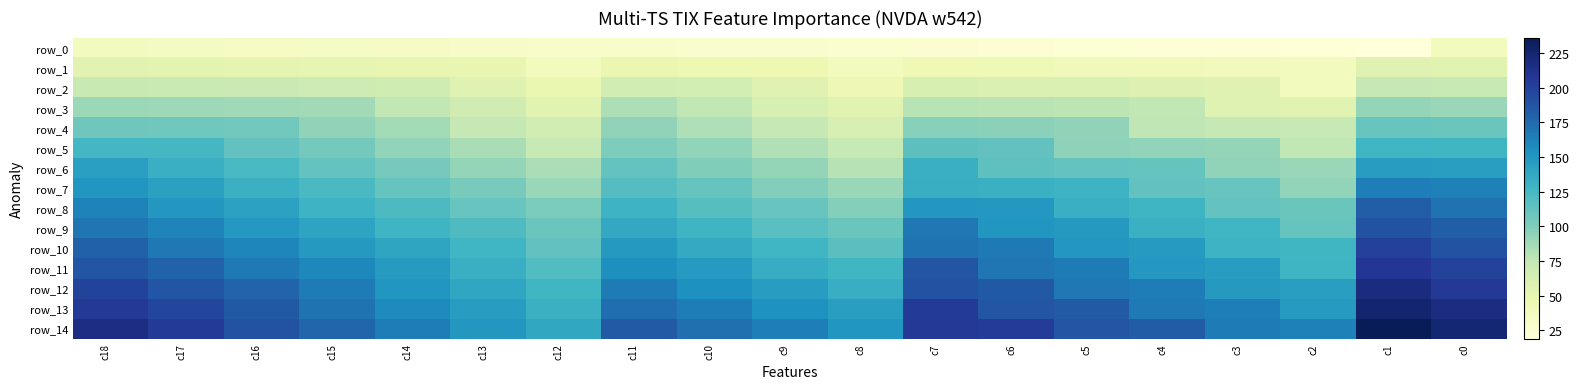

What is the difference between the highest and lowest values at c11?

155